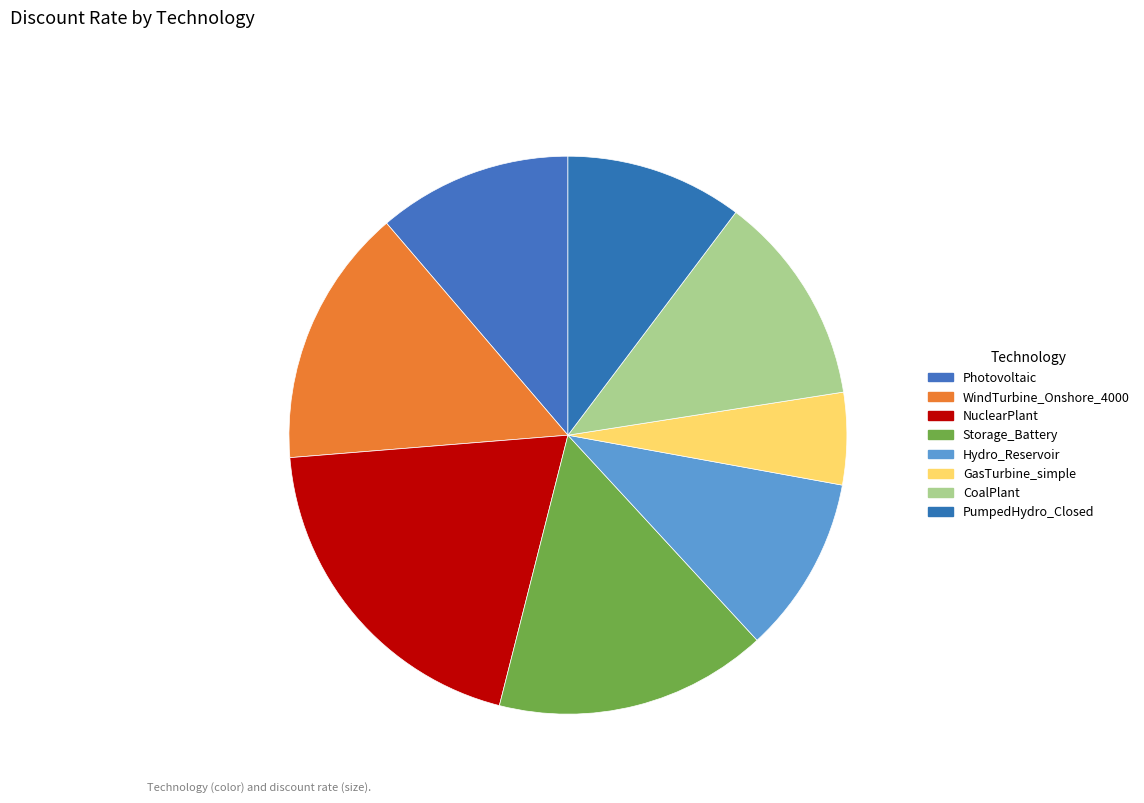

The Hydro_Reservoir slice represents 10% of the pie. True or false?

True